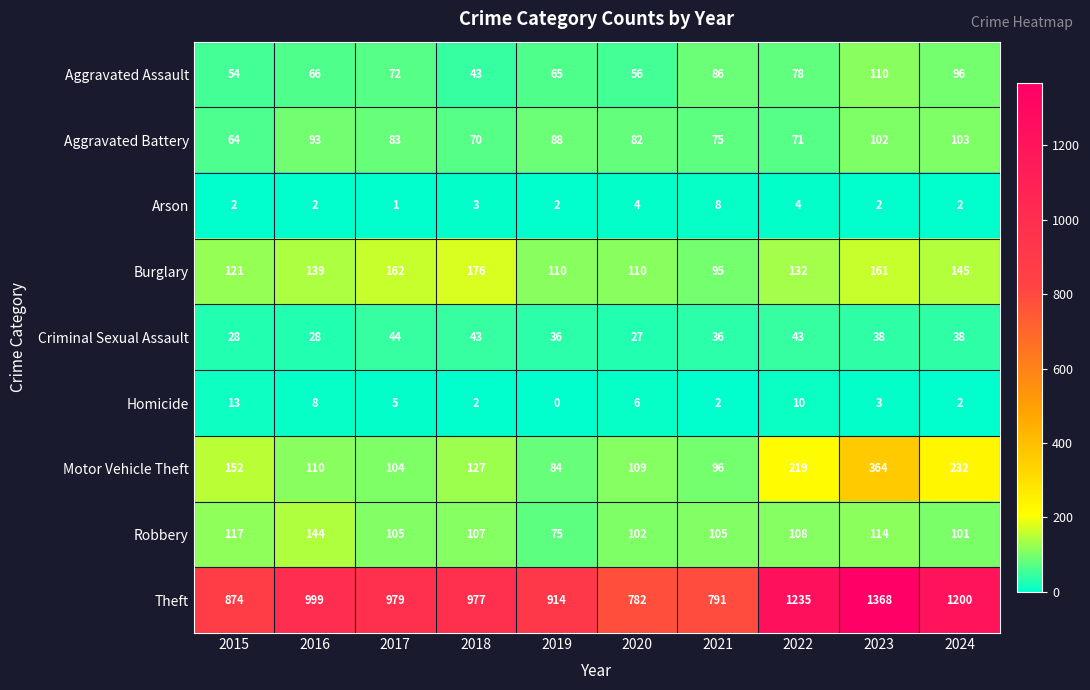

How many distinct data groups are displayed?

9